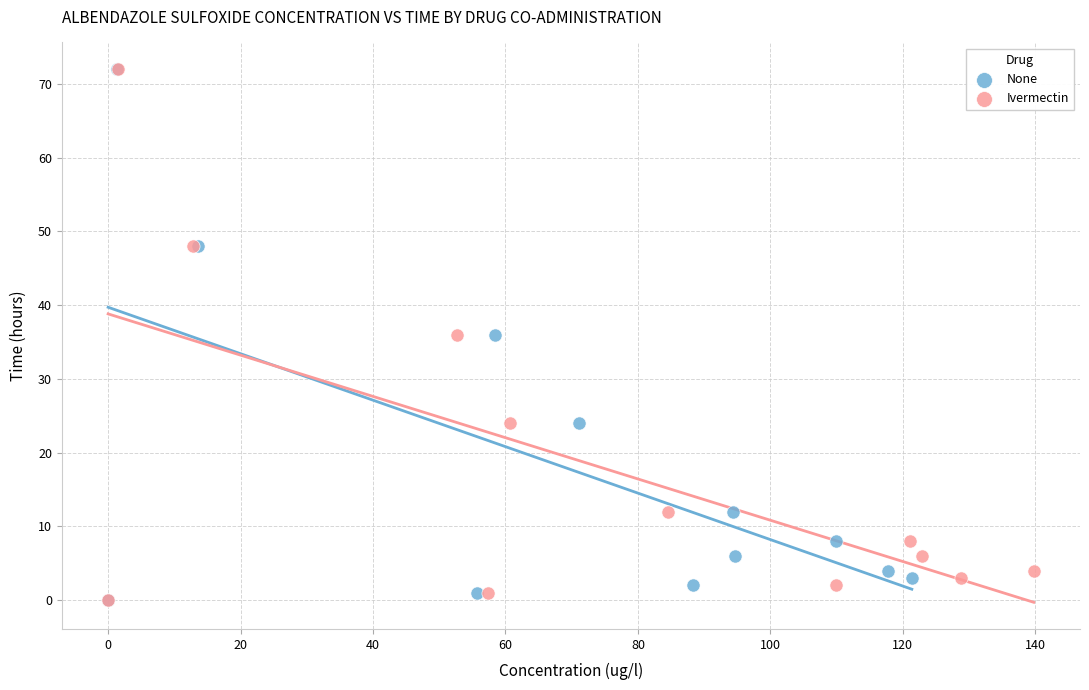

What are all the series names shown in the legend?

None, Ivermectin